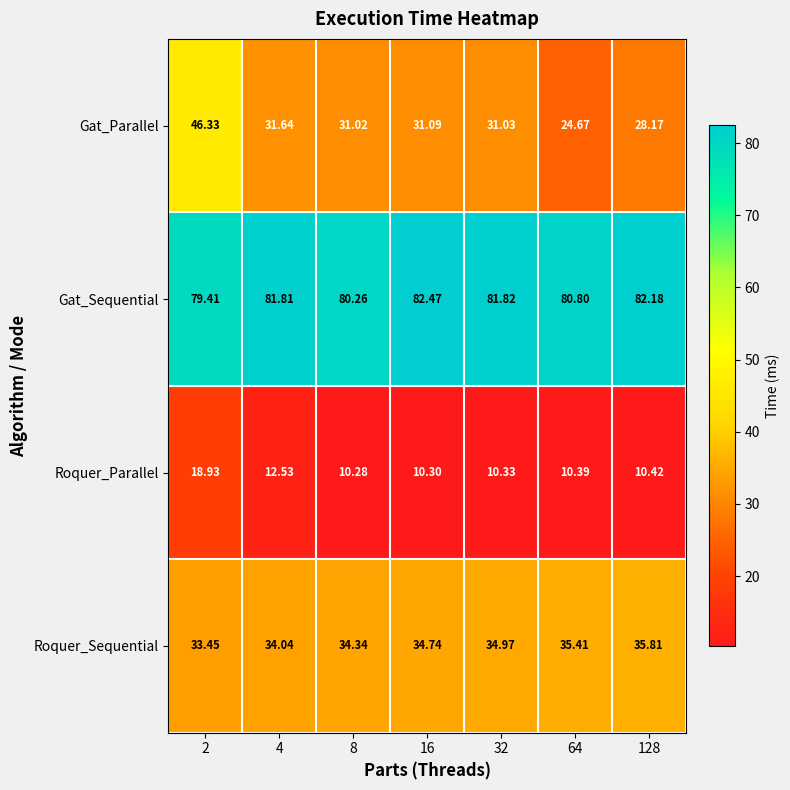

Which series has the largest total across all categories?

Gat_Sequential